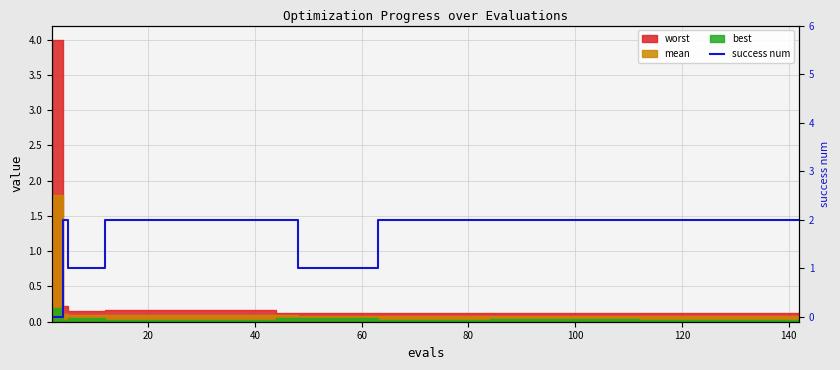

How many values are below 2?

7